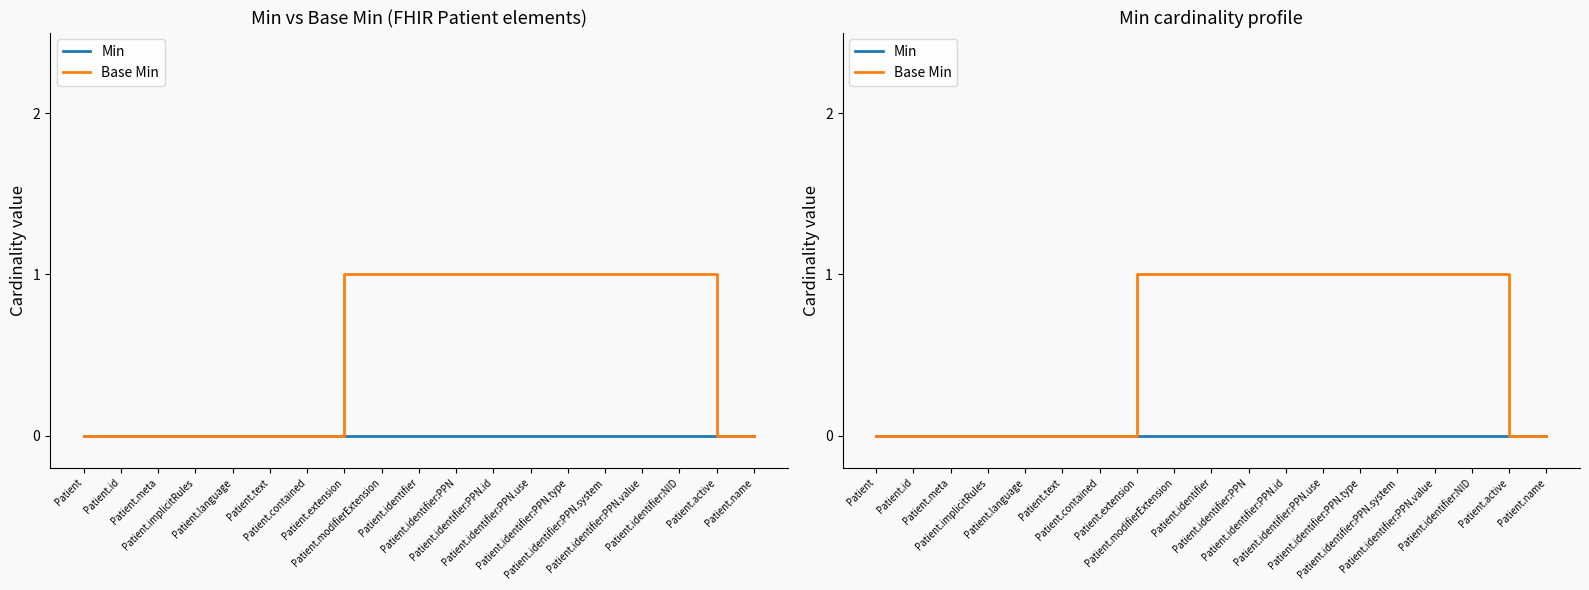

What are all the series names shown in the legend?

Min, Base Min